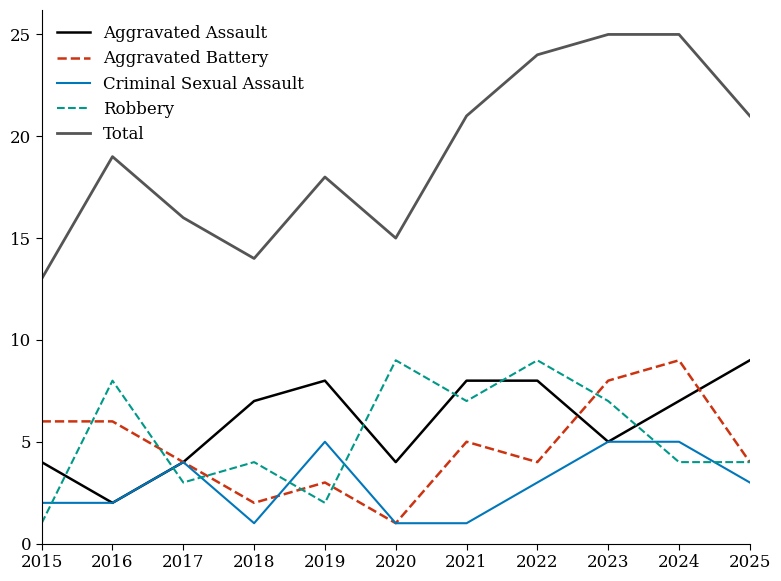

What is the highest value of the Aggravated Assault series?

9